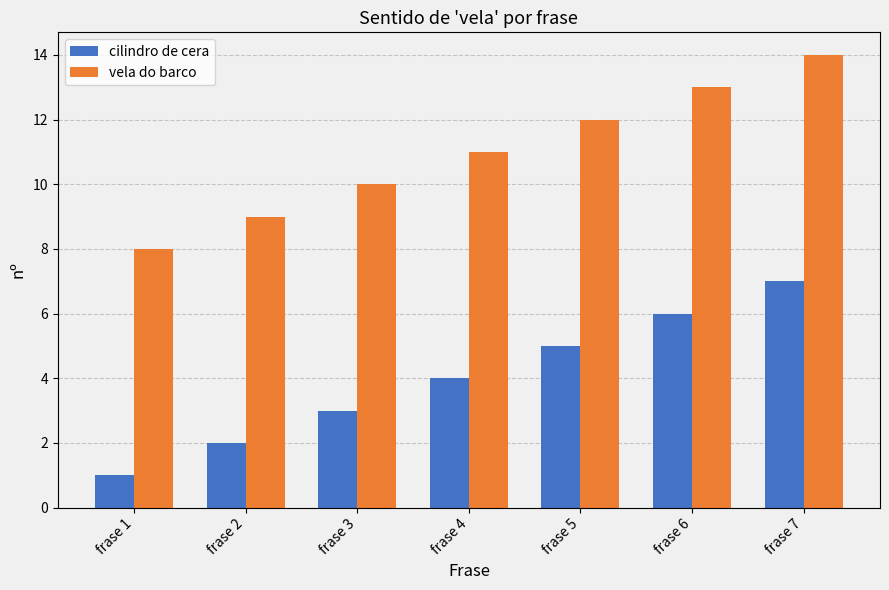

What is the value of the cilindro de cera bar at the 2nd from the left?

2